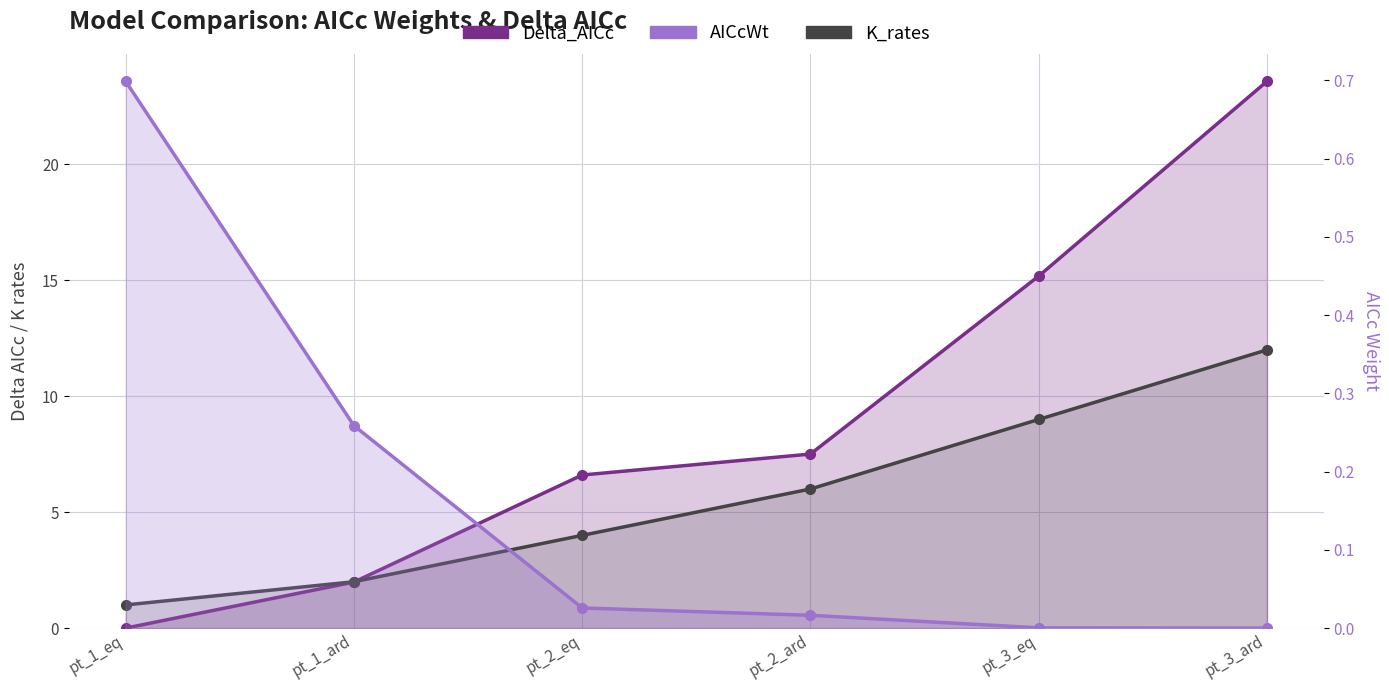

What is the label of the 5th point from the right?

pt_1_ard